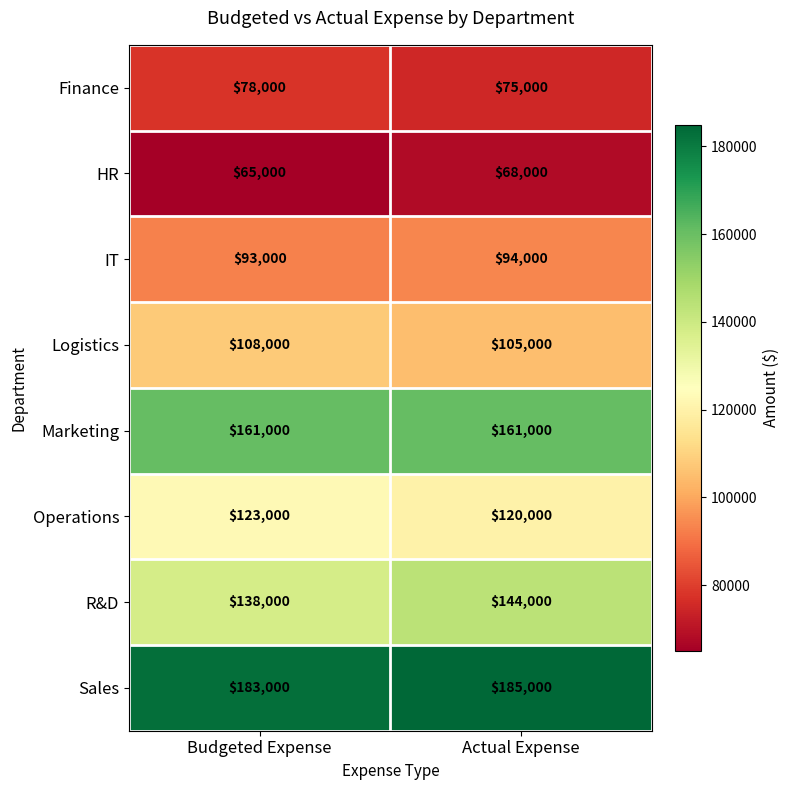

What is the minimum value shown in the chart?

65000